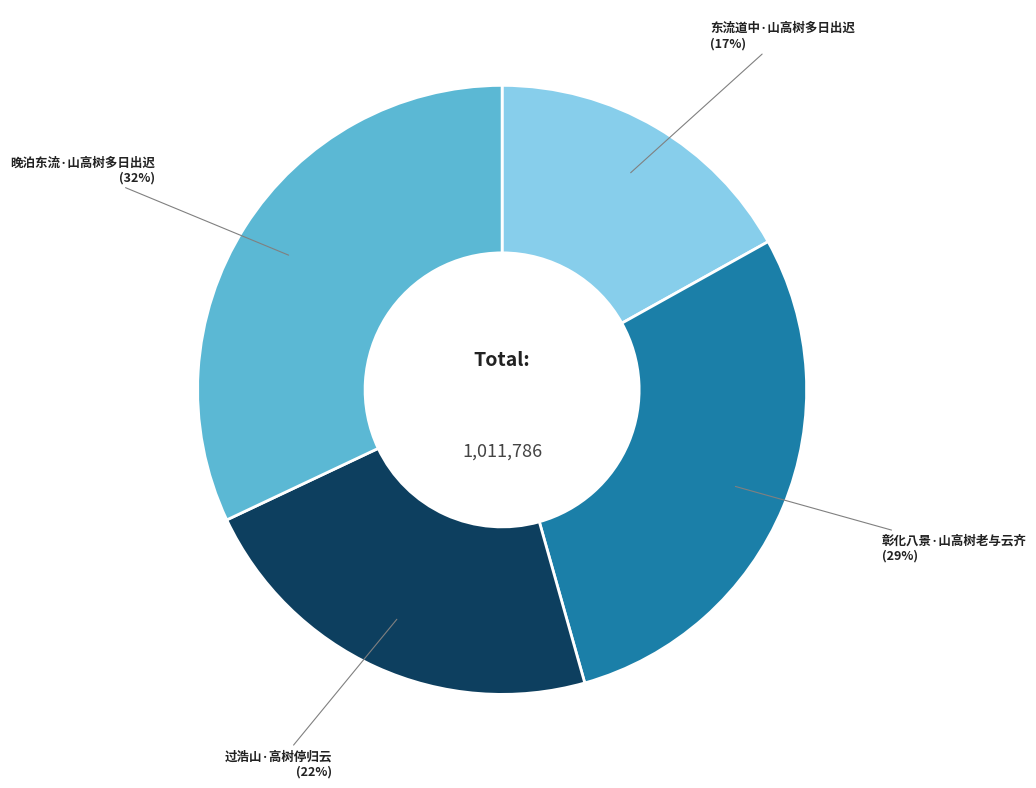

Does any single category account for the majority?

No